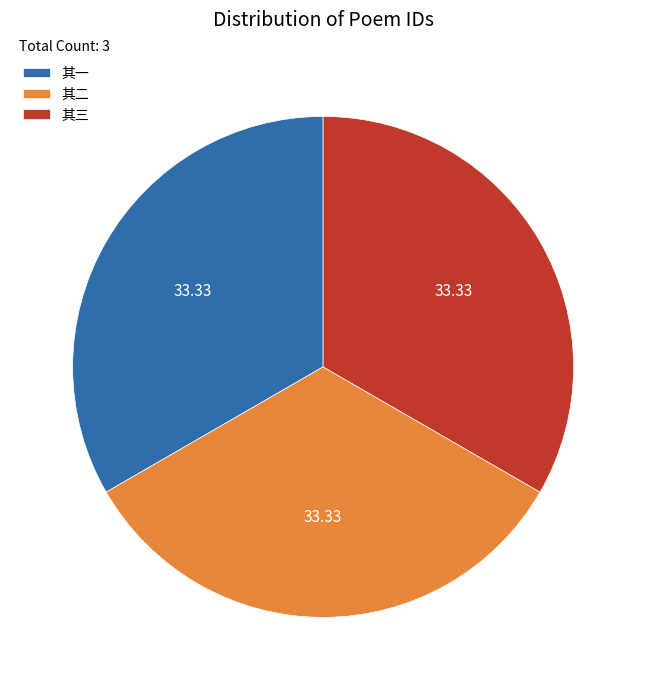

Does any single category account for the majority?

No